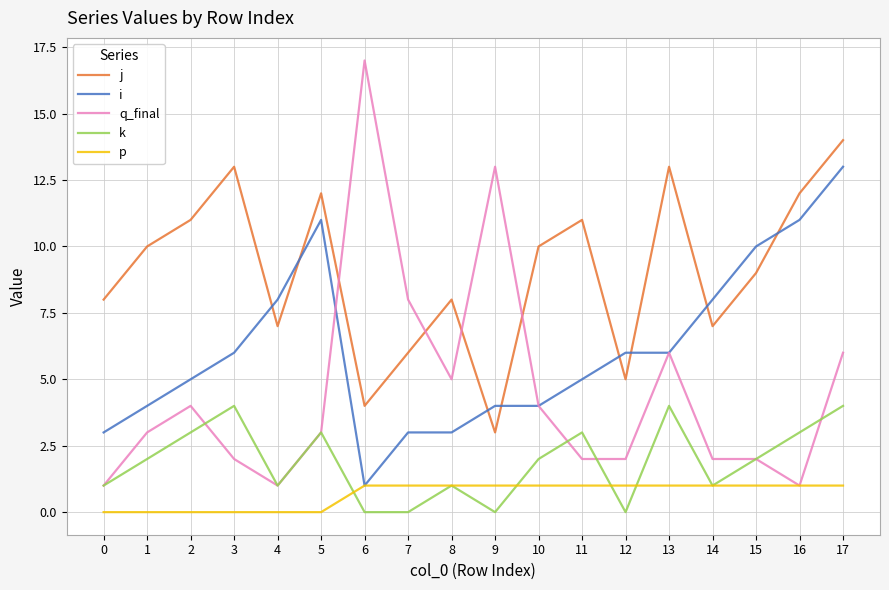

How many lines are shown in the chart?

5